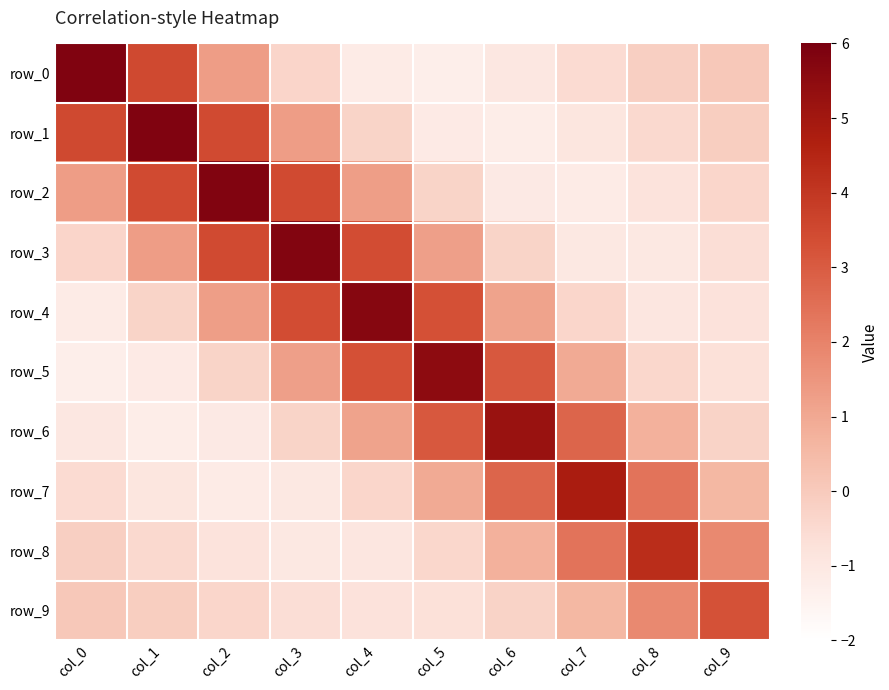

List the labels in order of row_6 value, smallest first.

col_1, col_2, col_0, col_3, col_9, col_8, col_4, col_7, col_5, col_6